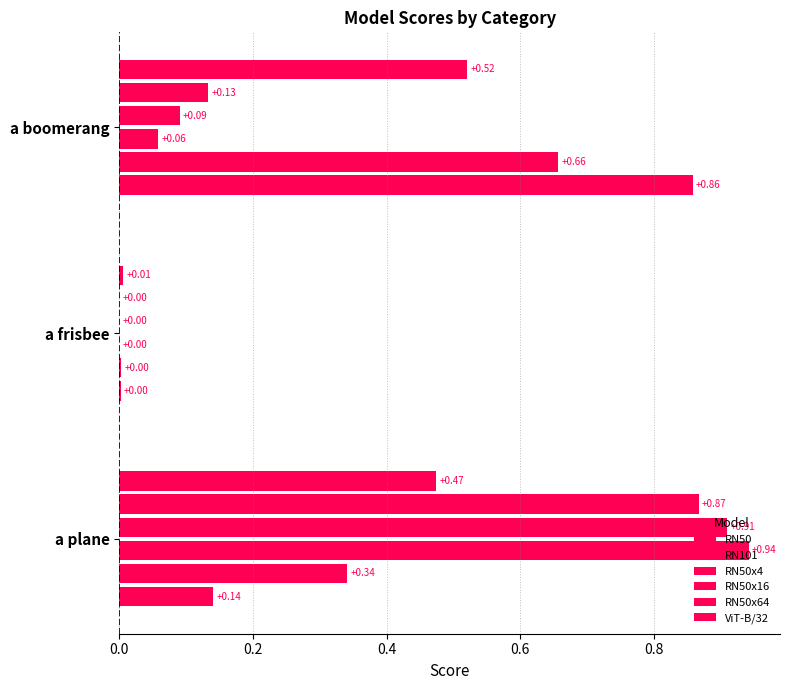

At which label is RN50x16 closest to 0?

a frisbee